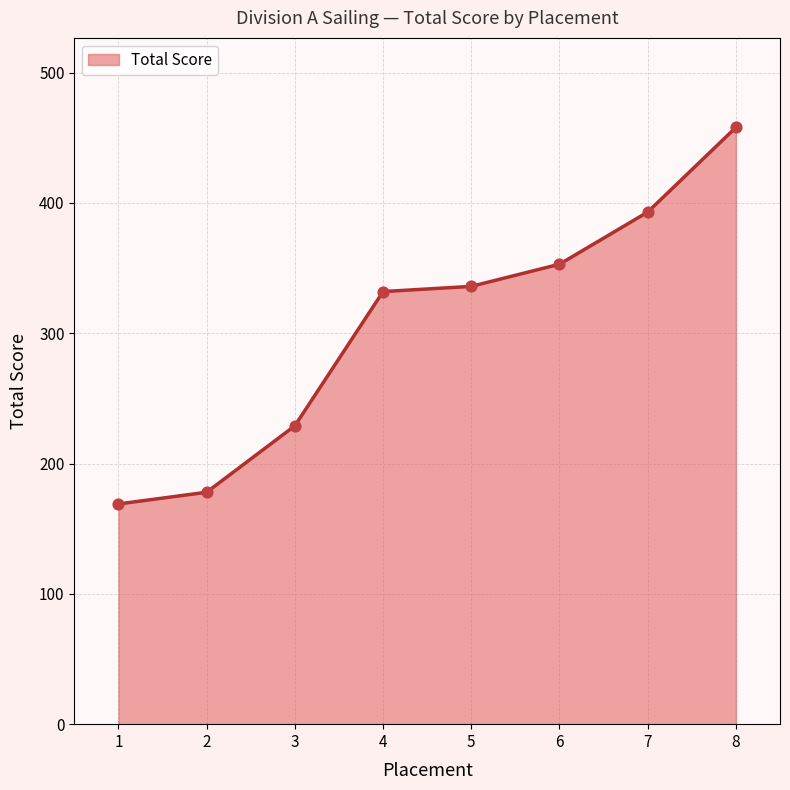

Between 6 and 8, which is larger?

8